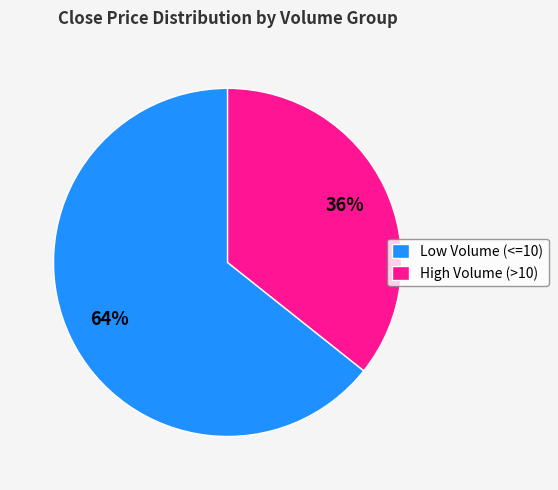

Is it true that High Volume (>10) is 36% of the pie?

True